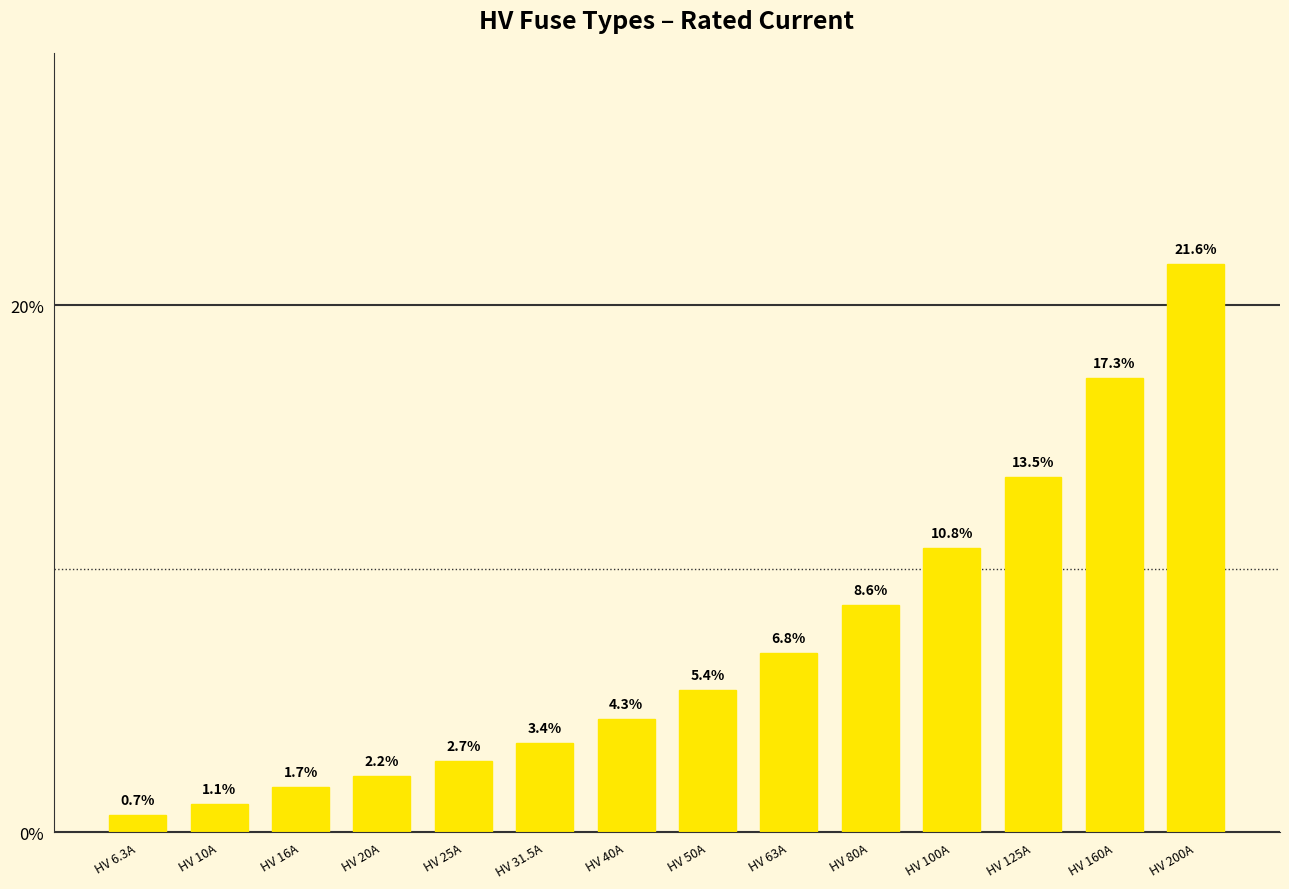

How many bars are there in total?

14